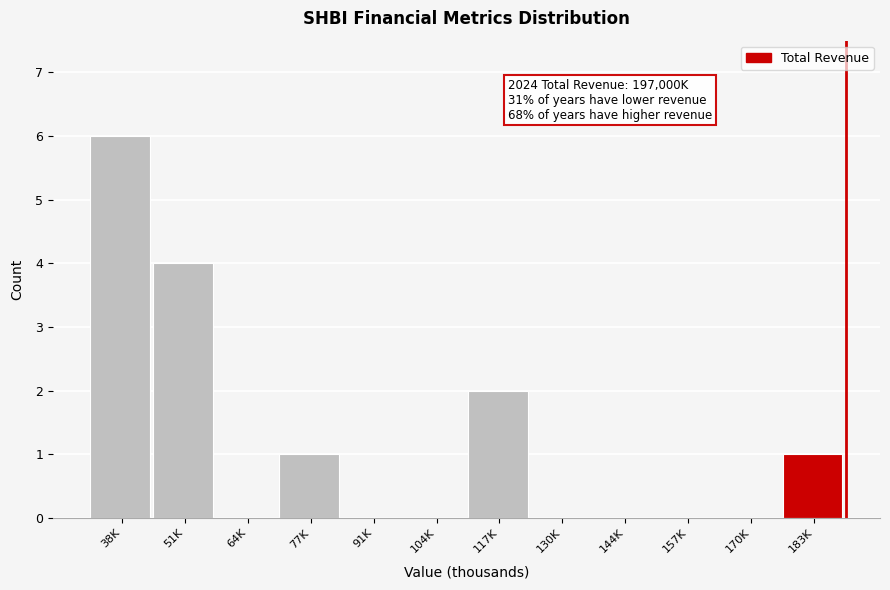

Reading left to right, list all the values displayed in this chart.

38K=6	51K=4	64K=0	77K=1	91K=0	104K=0	117K=2	130K=0	144K=0	157K=0	170K=0	183K=1